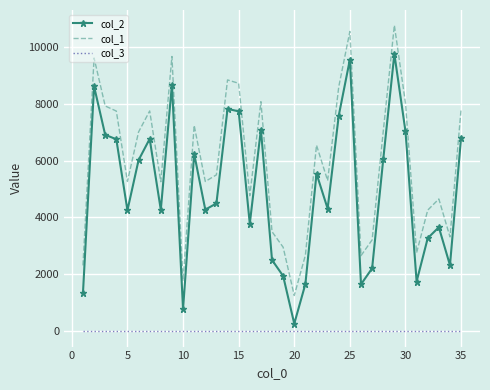

What is the average value of the col_2 series?

4961